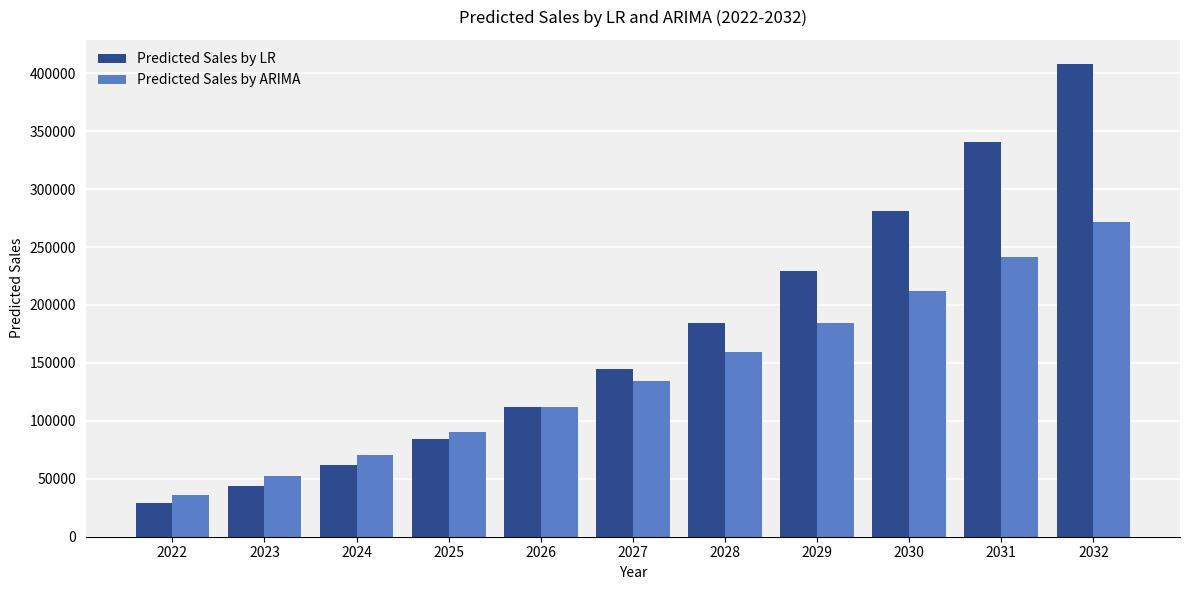

Count the number of data series in this chart.

2